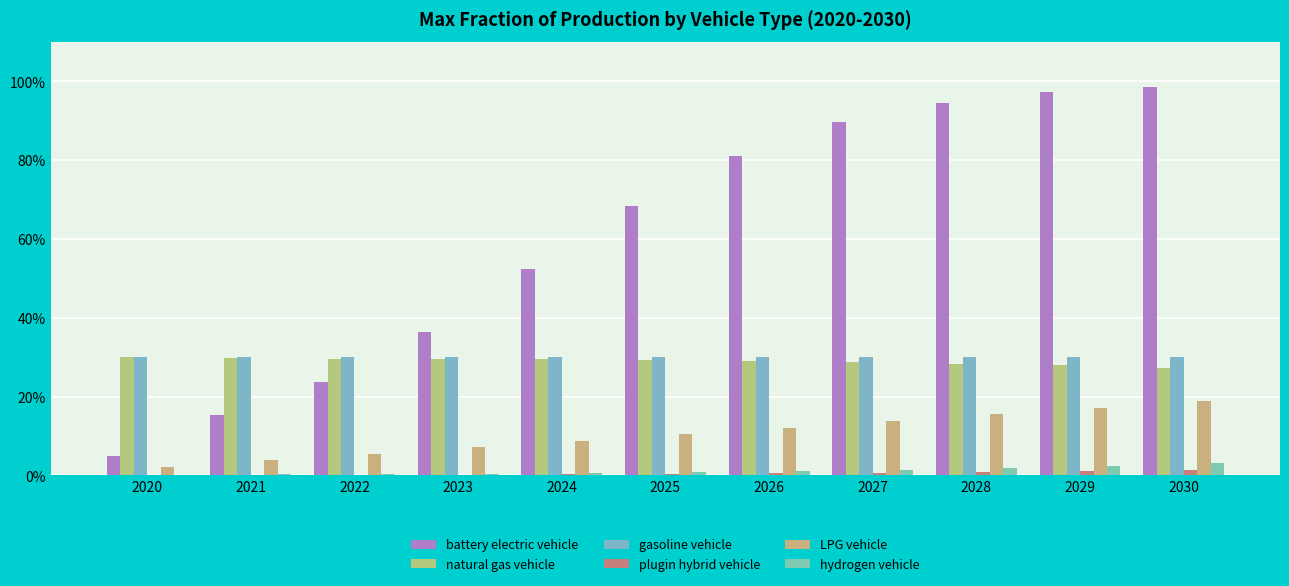

At how many categories does at least one series exceed 0?

11